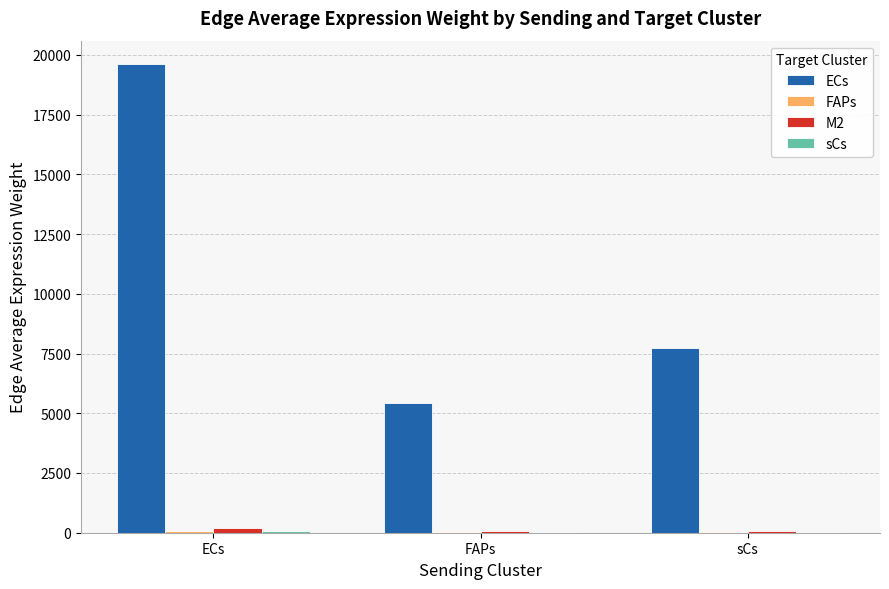

What is the maximum value shown in the chart?

19614.6